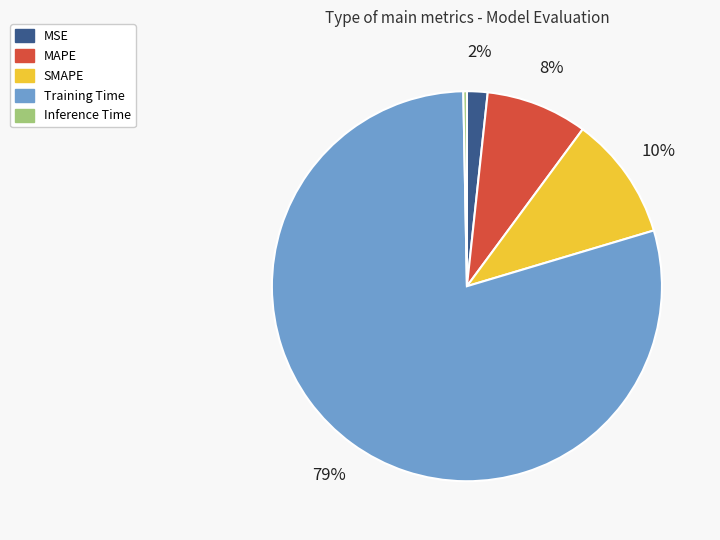

What is the largest slice in the pie chart?

Training Time